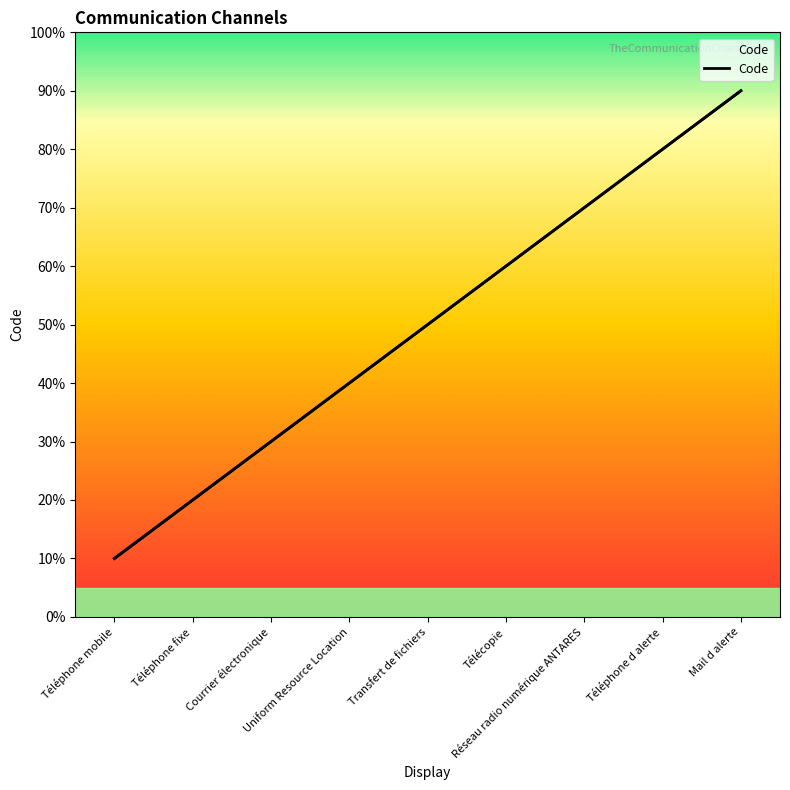

What is the difference between the maximum and minimum values?

8